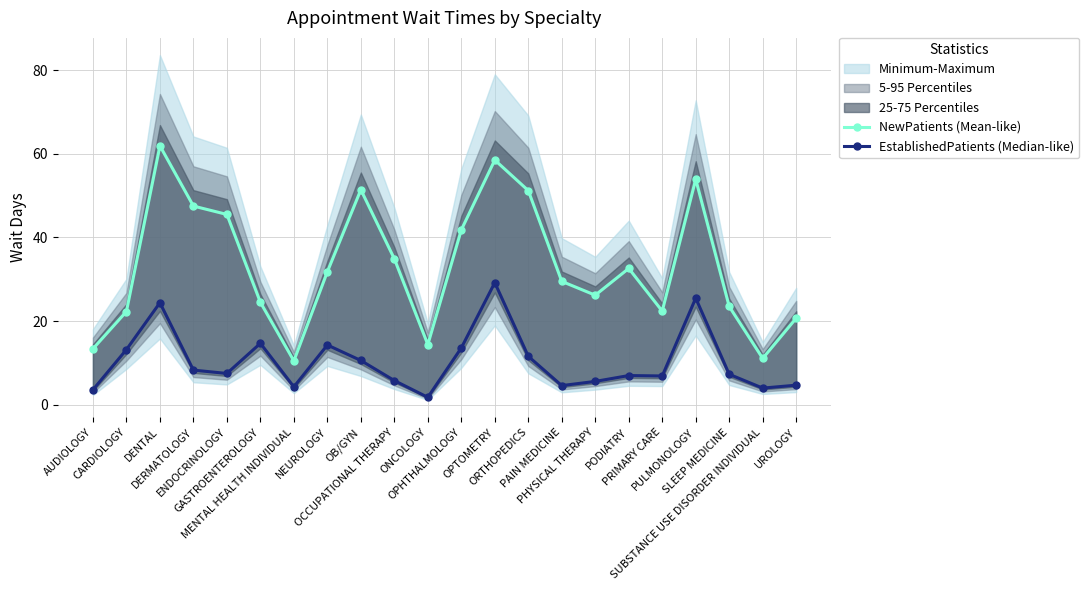

Read the NewPatients (Mean-like) value at OPTOMETRY.

58.5